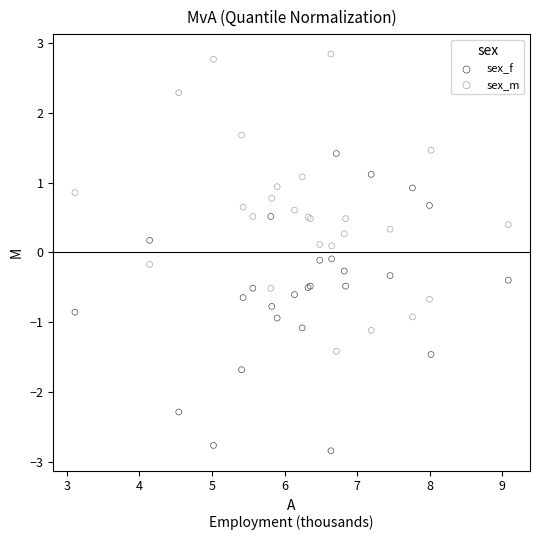

Which series reaches the maximum Y coordinate?

sex_m